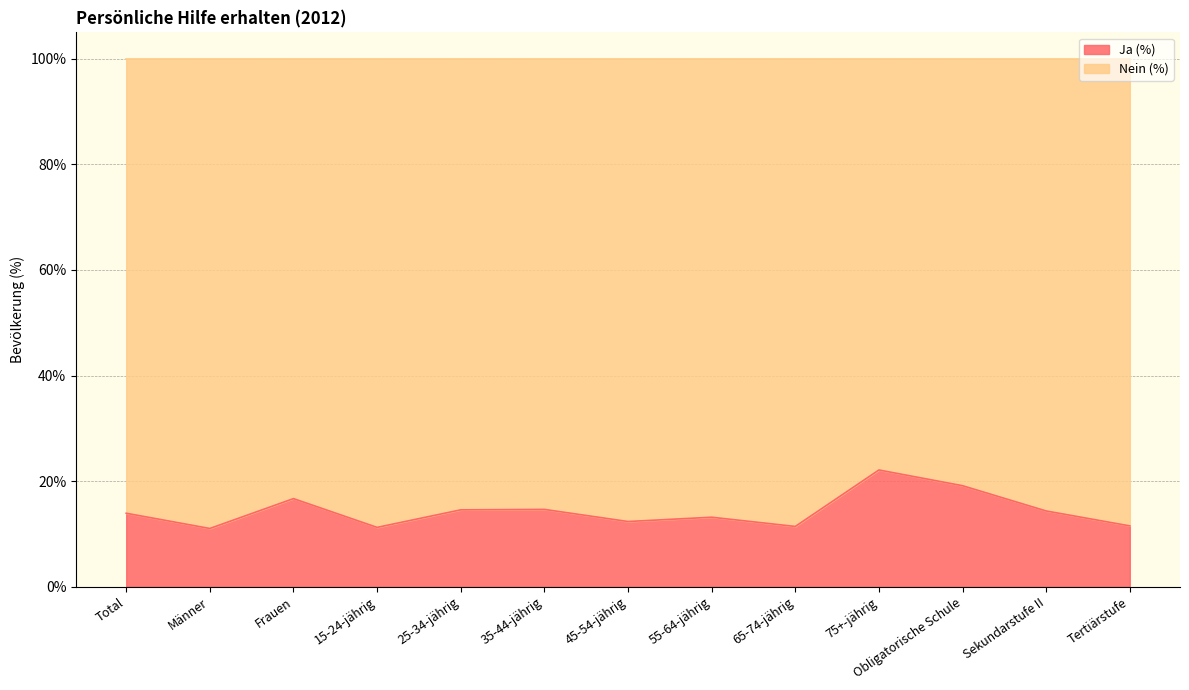

Rank the categories by value from highest to lowest.

75+-jährig, Obligatorische Schule, Frauen, 35-44-jährig, 25-34-jährig, Sekundarstufe II, Total, 55-64-jährig, 45-54-jährig, Tertiärstufe, 65-74-jährig, 15-24-jährig, Männer